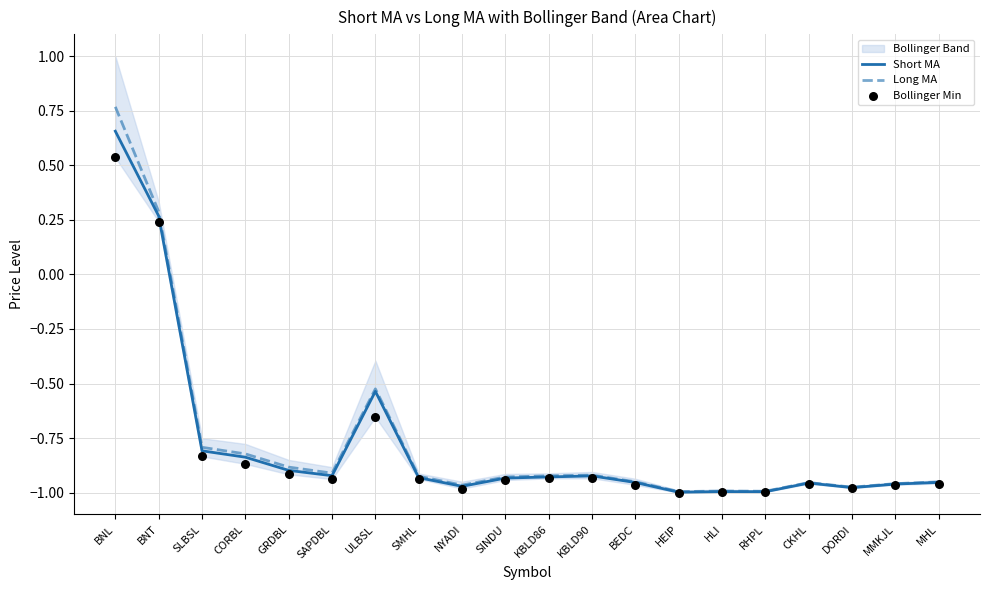

Which series has the widest spread of Y values?

Long MA